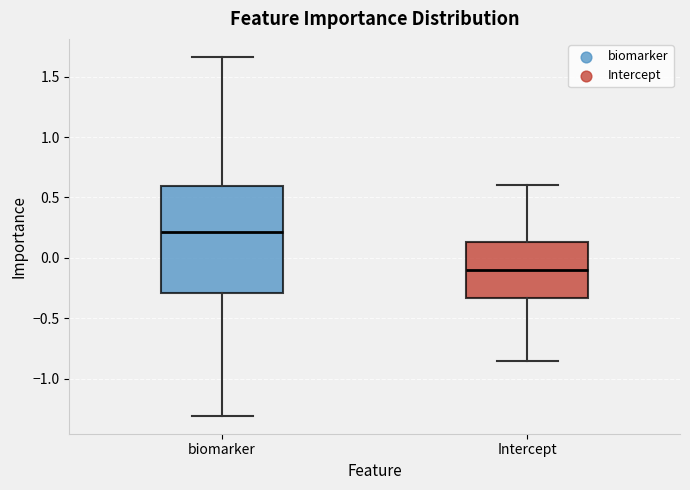

Reading left to right, transcribe this box plot: for each box, give where its median line is, the range the box spans, and where its two whiskers end, as read against the y-axis. The values are not printed on the chart, so give them approximately, as read against the axis.

biomarker: median 0.20, box -0.30 to 0.60, whiskers -1.30 to 1.65
Intercept: median -0.10, box -0.35 to 0.15, whiskers -0.85 to 0.60